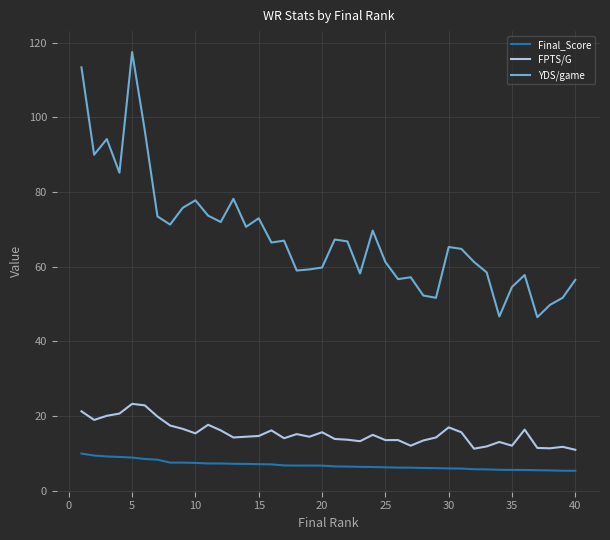

What is the highest value of the Final_Score series?

10.0